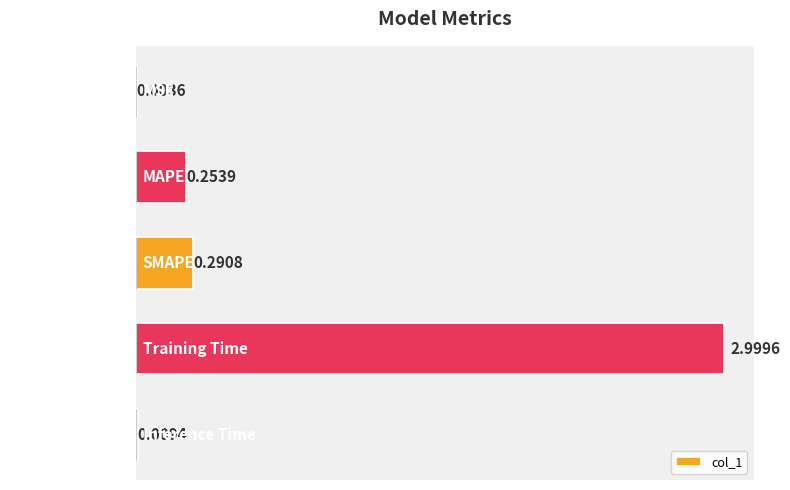

Which has a higher value, MSE or SMAPE?

SMAPE